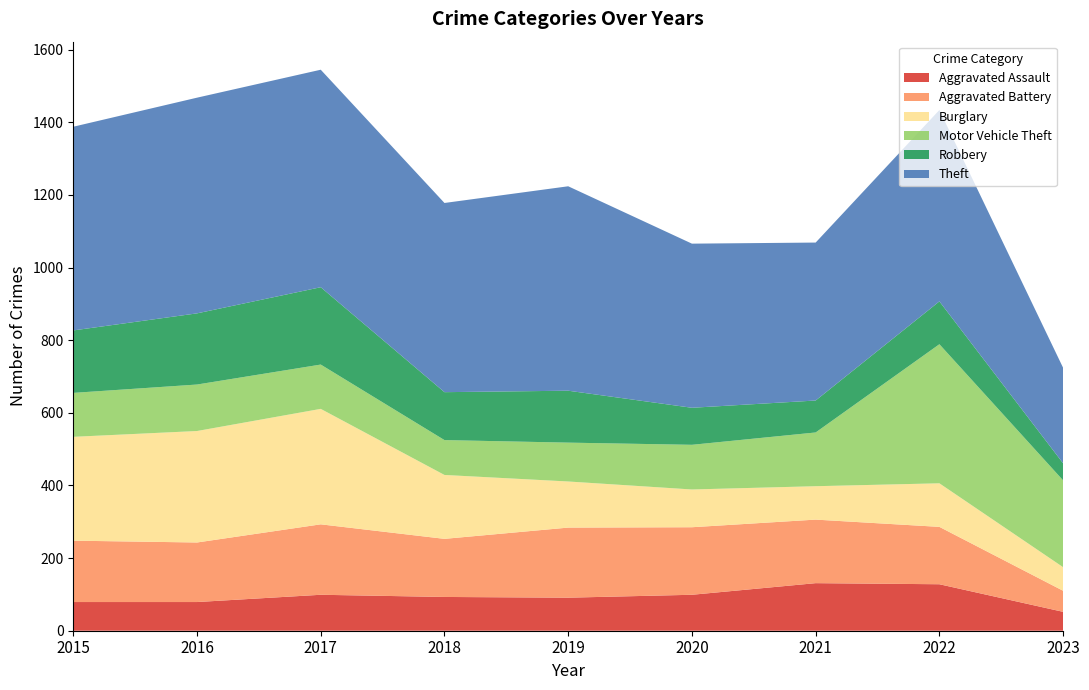

Reading right to left, list all the values displayed in this chart.

Aggravated Assault: 2023=52	2022=128	2021=131	2020=99	2019=91	2018=93	2017=99	2016=79	2015=79
Aggravated Battery: 2023=58	2022=158	2021=175	2020=186	2019=193	2018=160	2017=194	2016=164	2015=169
Burglary: 2023=65	2022=120	2021=92	2020=104	2019=127	2018=176	2017=318	2016=307	2015=286
Motor Vehicle Theft: 2023=239	2022=383	2021=148	2020=123	2019=107	2018=96	2017=122	2016=128	2015=121
Robbery: 2023=47	2022=118	2021=88	2020=102	2019=143	2018=132	2017=213	2016=196	2015=172
Theft: 2023=263	2022=527	2021=435	2020=452	2019=563	2018=521	2017=599	2016=594	2015=561